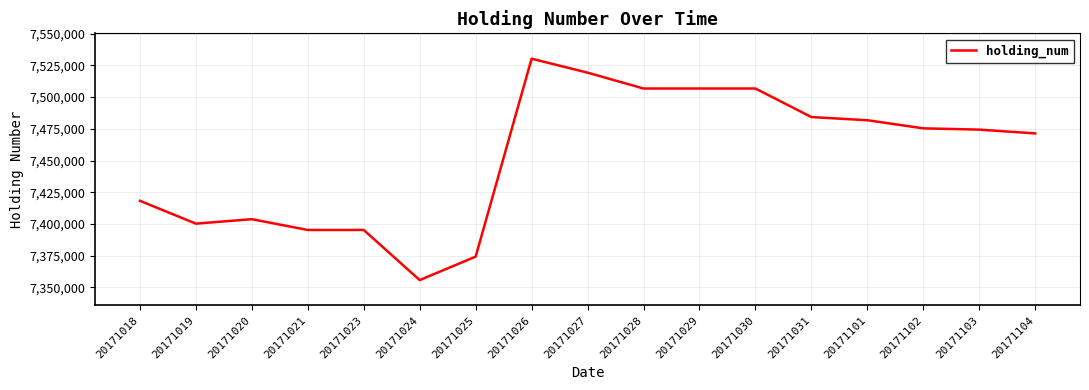

What is the approximate value at 20171101, to the nearest 10?

7481800